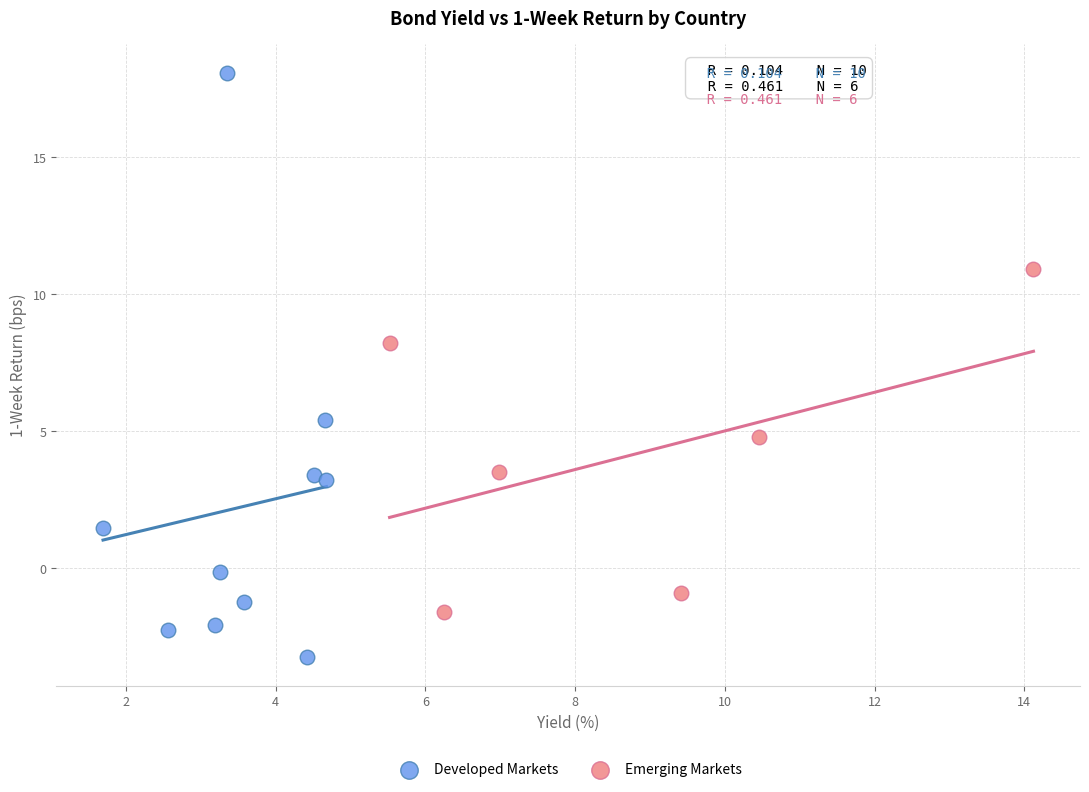

Which series contains the lowest Y value?

Developed Markets